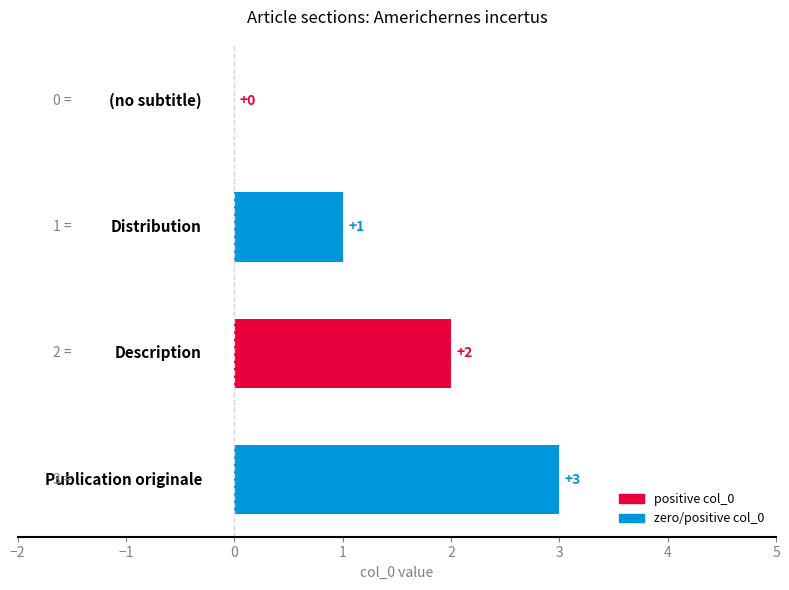

What is the greatest value displayed?

3